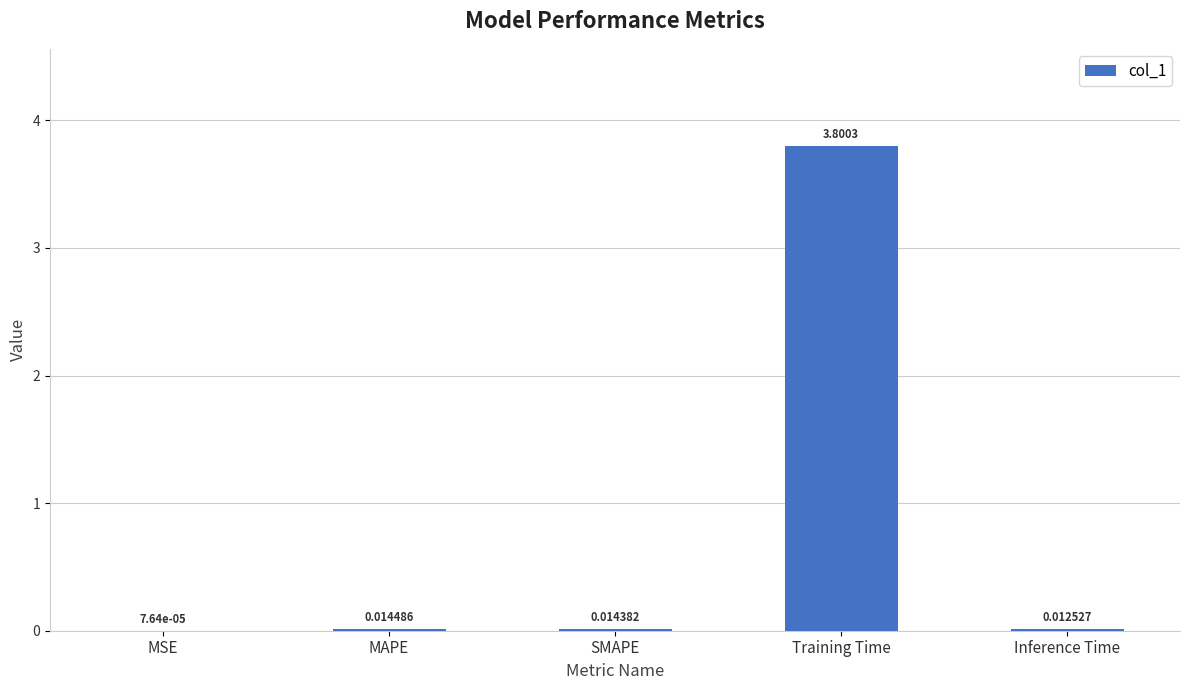

Which label corresponds to the largest value in the chart?

Training Time